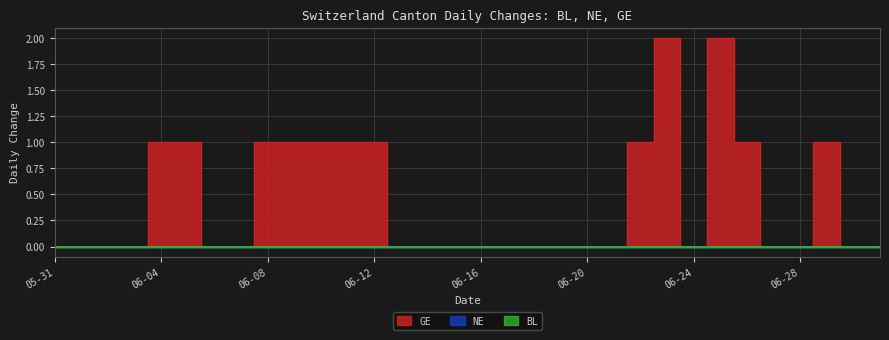

What is the difference between the maximum and minimum values in the GE series?

2